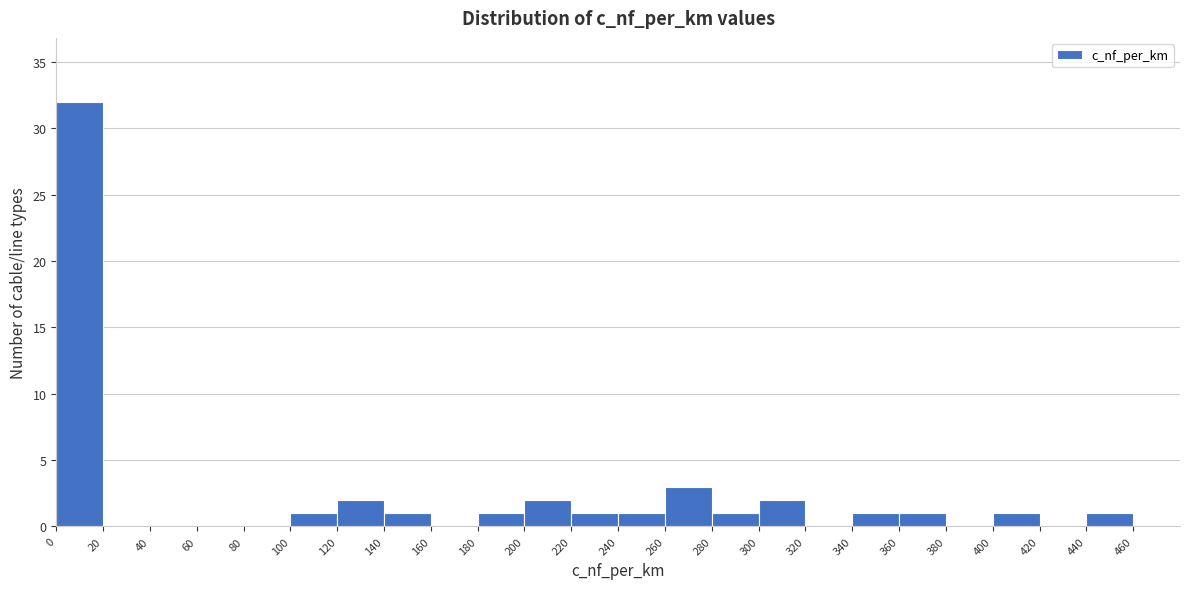

Reading left to right, transcribe this chart: for each bar, give the range it covers on the x-axis and its height. The values are not printed on the chart, so give them approximately, as read against the axis.

0 to 20: 32
20 to 40: 0
40 to 60: 0
60 to 80: 0
80 to 100: 0
100 to 120: 1
120 to 140: 2
140 to 160: 1
160 to 180: 0
180 to 200: 1
200 to 220: 2
220 to 240: 1
240 to 260: 1
260 to 280: 3
280 to 300: 1
300 to 320: 2
320 to 340: 0
340 to 360: 1
360 to 380: 1
380 to 400: 0
400 to 420: 1
420 to 440: 0
440 to 460: 1
460 to 480: 0